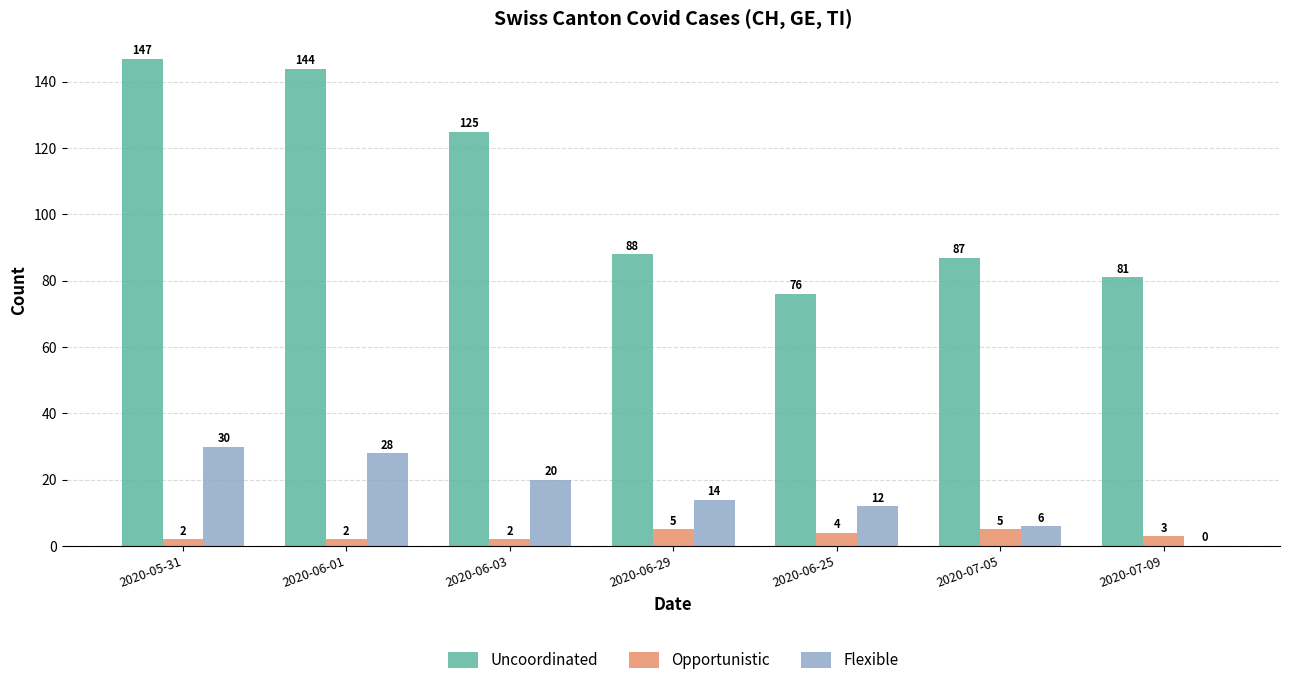

The value of Uncoordinated at 2020-06-03 is 85. True or false?

False